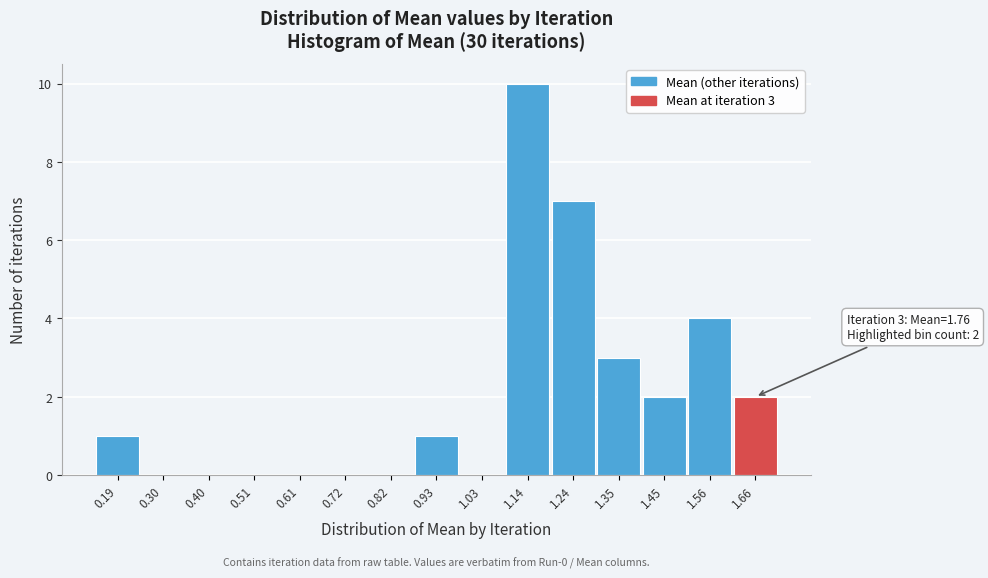

Reading right to left, list all the values displayed in this chart.

1.66=2	1.56=4	1.45=2	1.35=3	1.24=7	1.14=10	1.03=0	0.93=1	0.82=0	0.72=0	0.61=0	0.51=0	0.40=0	0.30=0	0.19=1